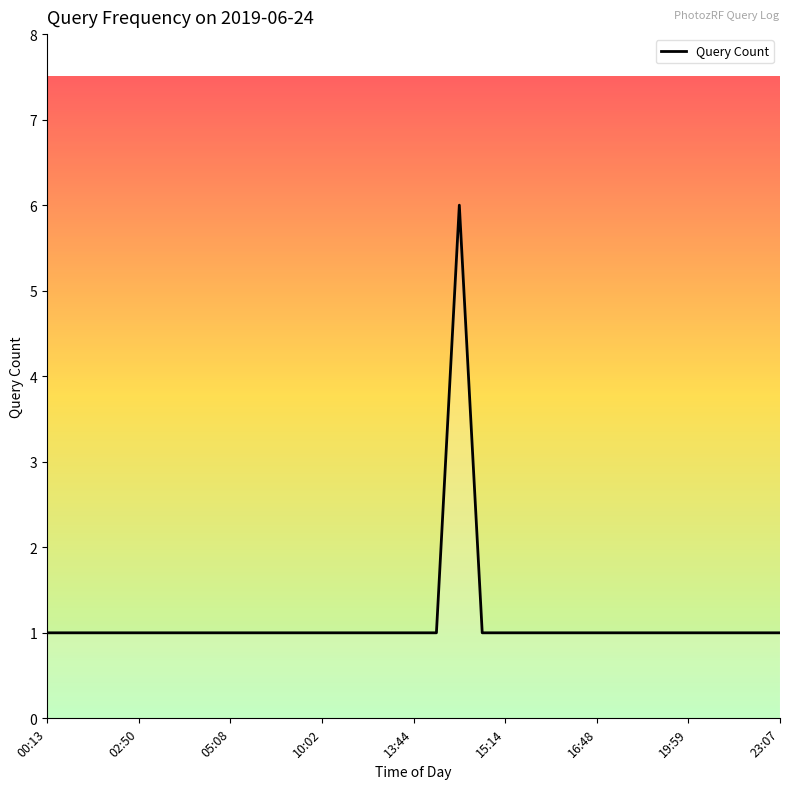

Is this an area chart (filled region under the line)?

No